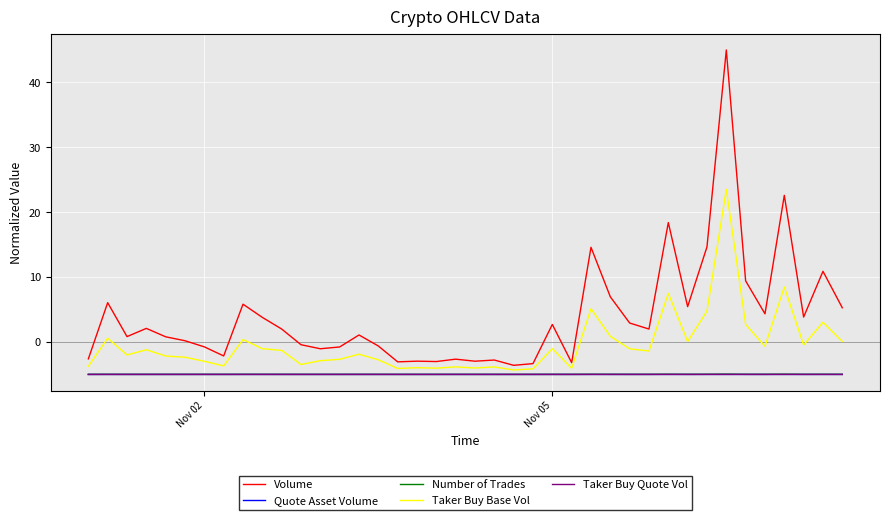

Which series has the widest spread of values?

Volume